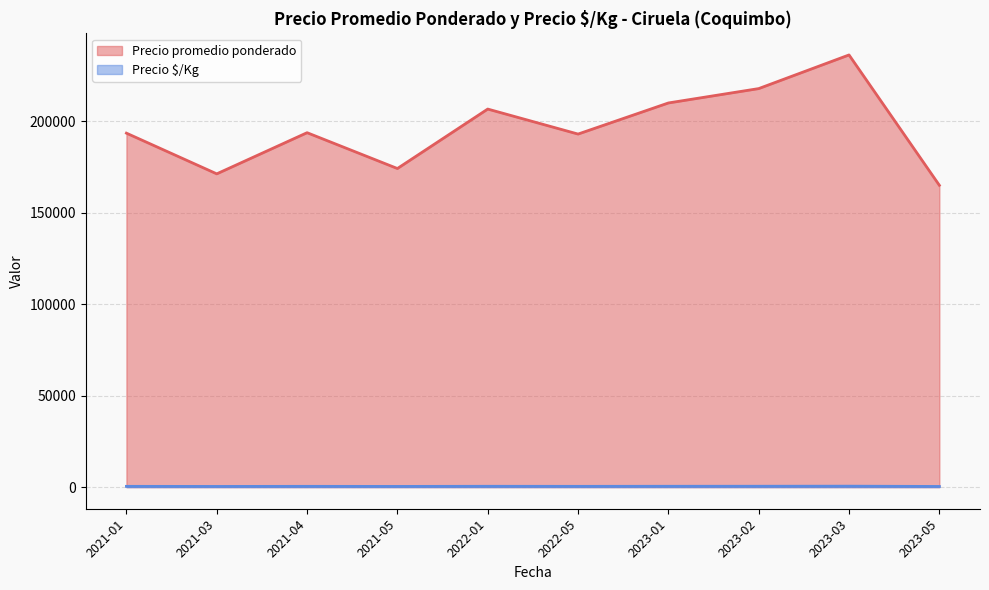

True or false: Precio promedio ponderado and Precio $/Kg cross at least once.

False